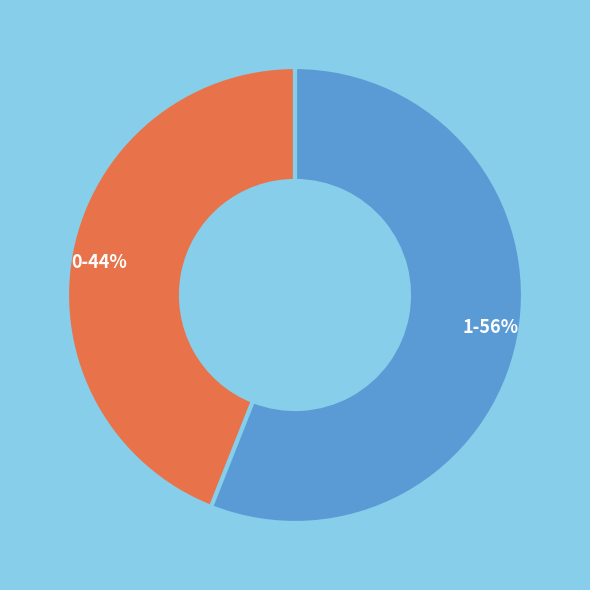

Rank the categories by value from highest to lowest.

1, 0